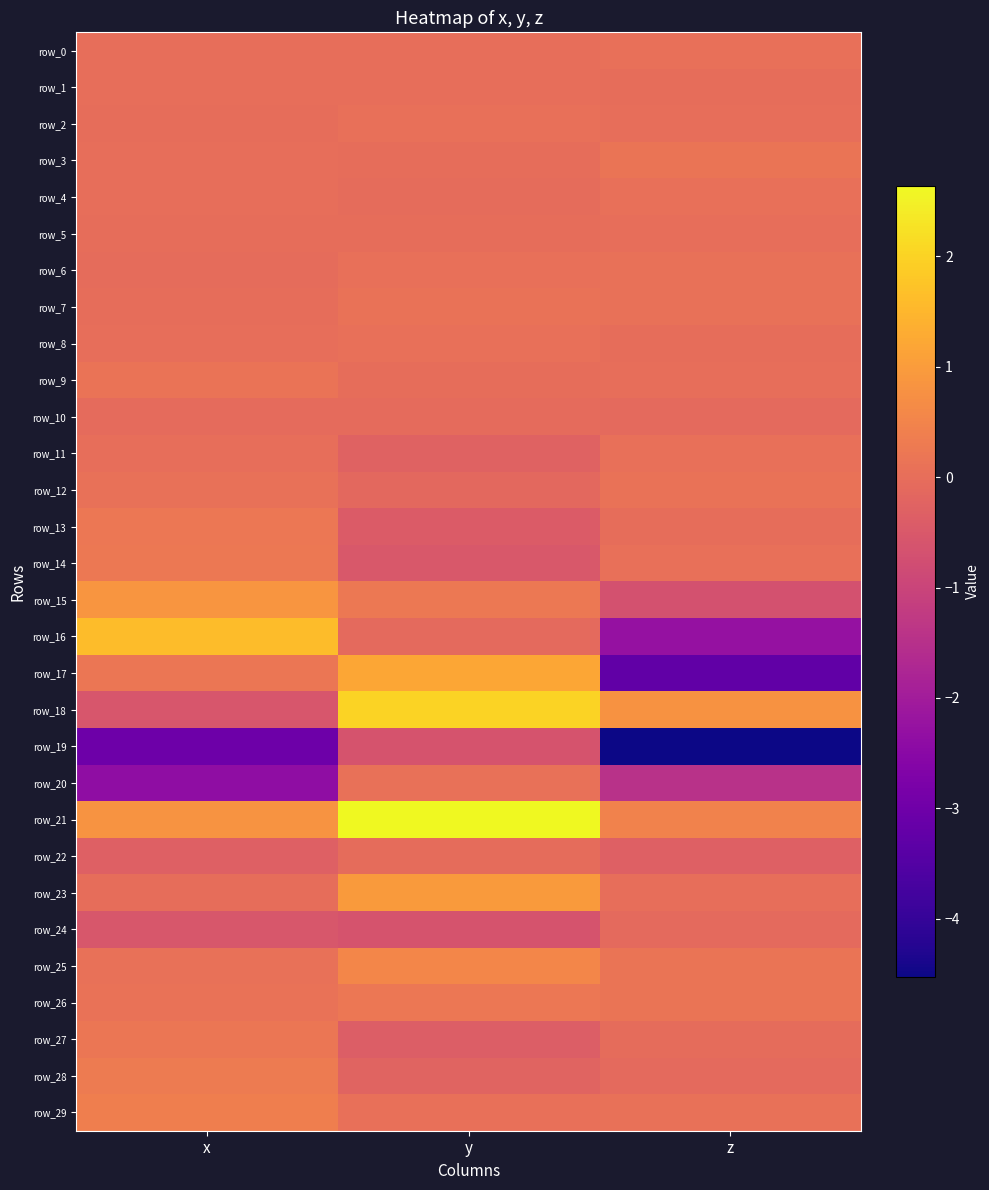

Is the value of row_24 at y greater than the value of row_26 at z?

No